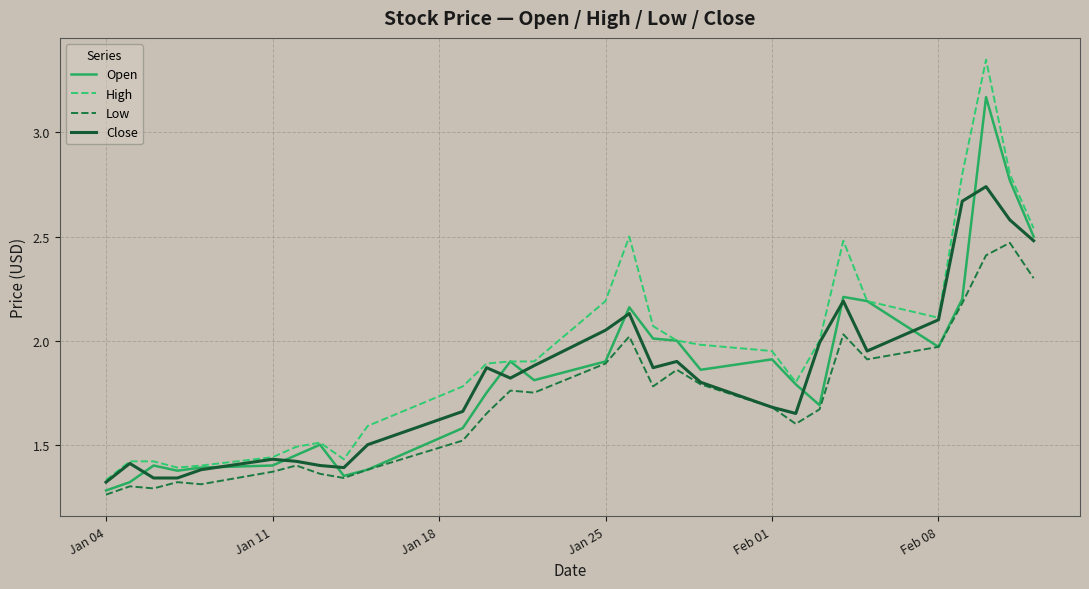

Which series has the largest range (max minus min)?

High